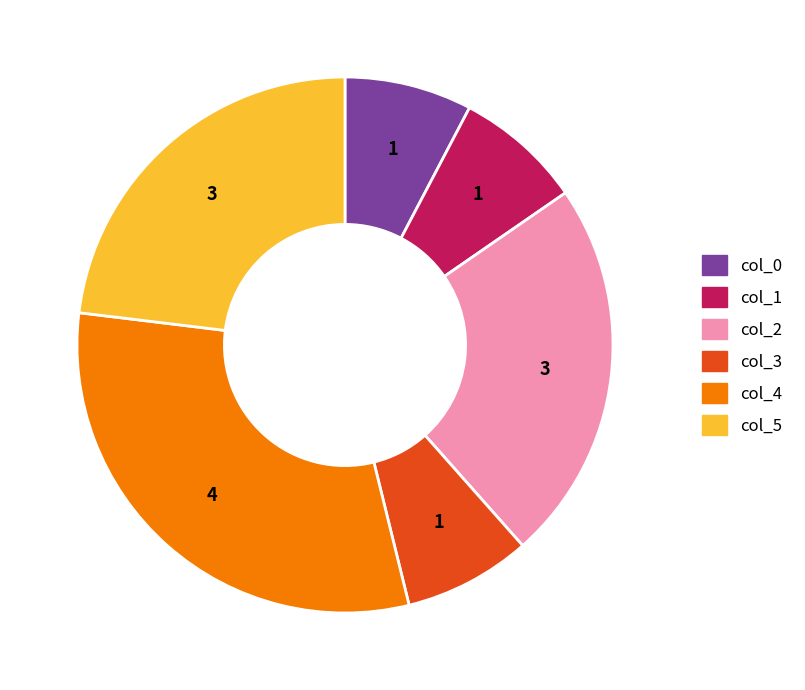

Is the sum of col_2 and col_1 greater than half?

No